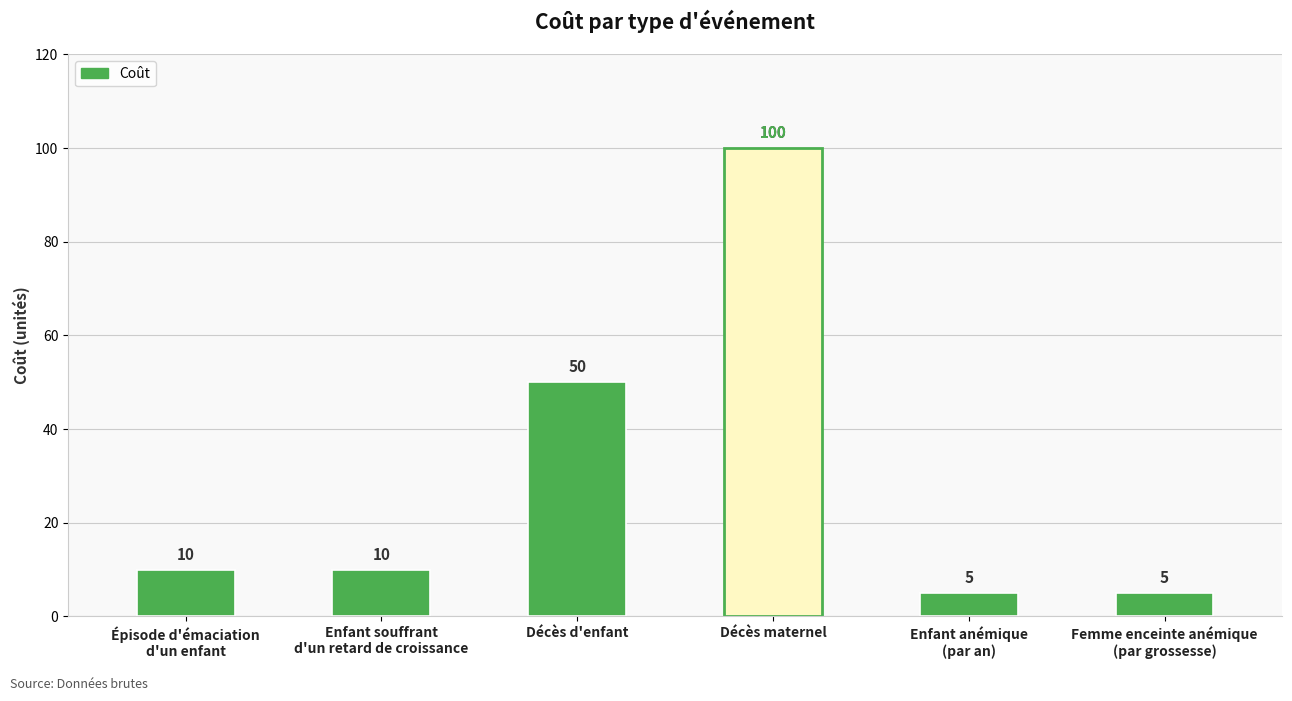

Which has a higher value, Enfant anémique
(par an) or Décès maternel?

Décès maternel